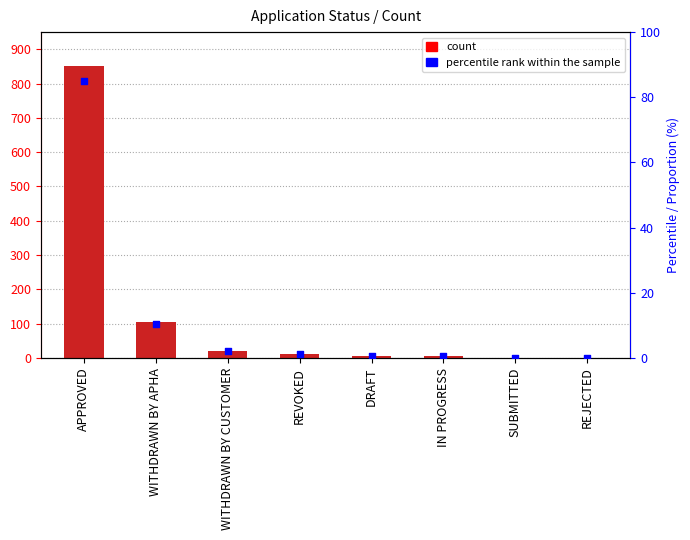

At how many categories does at least one series exceed 10?

4